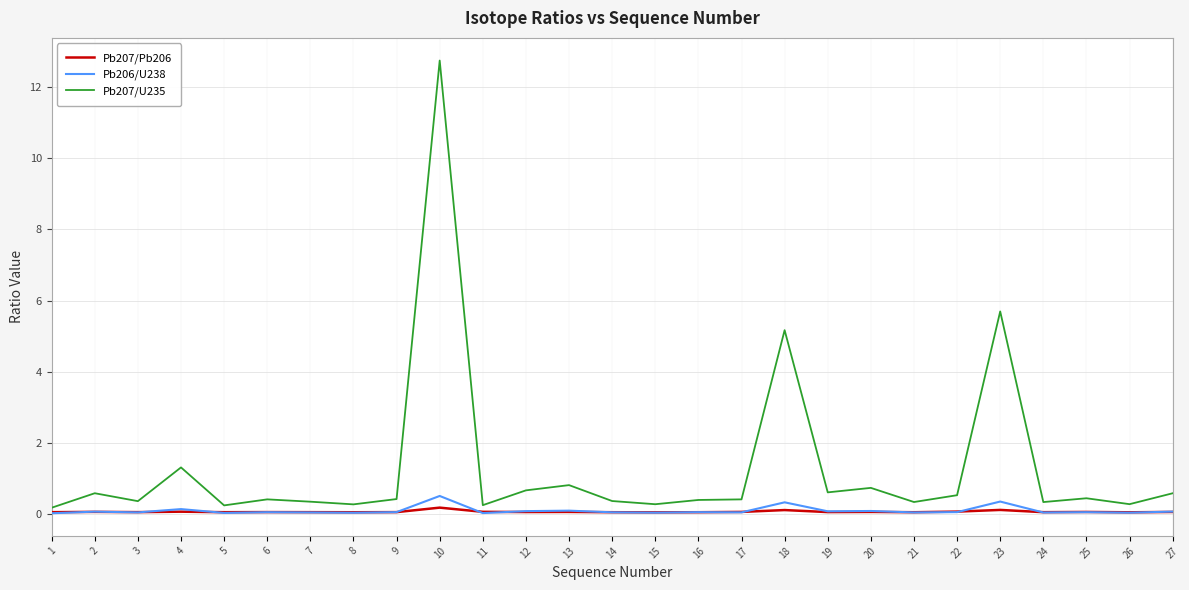

Which series has the largest total across all categories?

Pb207/U235